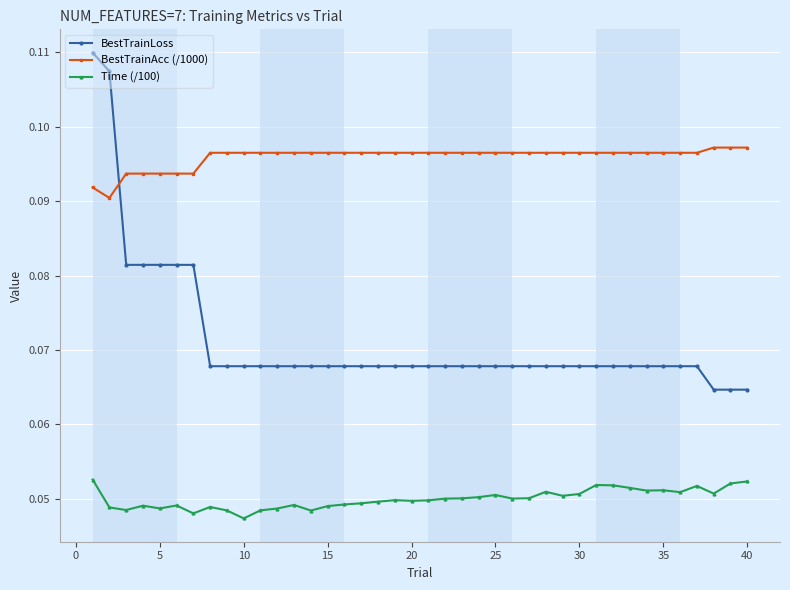

What is the sum of all BestTrainAcc (/1000) values?

3.8